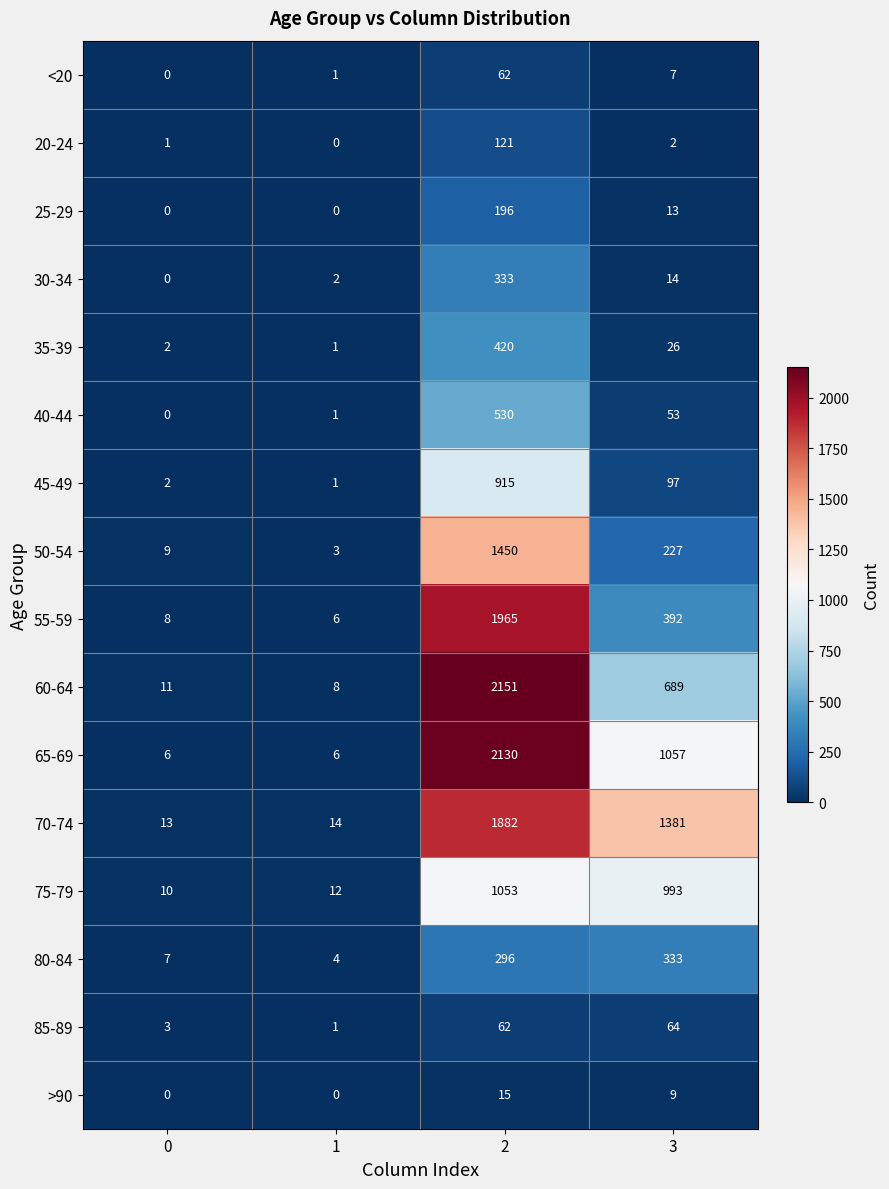

What is the total value across all series at 0?

72